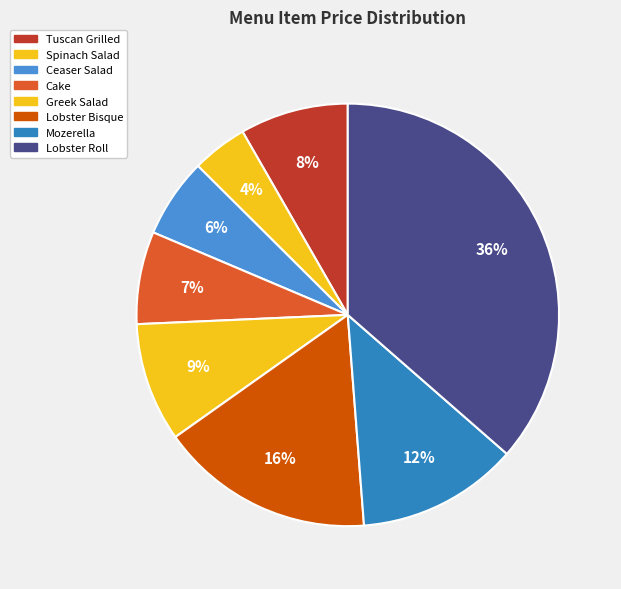

Does any single category account for the majority?

No